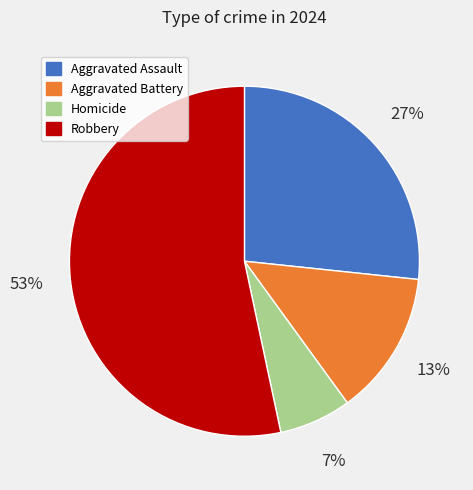

Does Homicide account for over 50% of the chart?

No